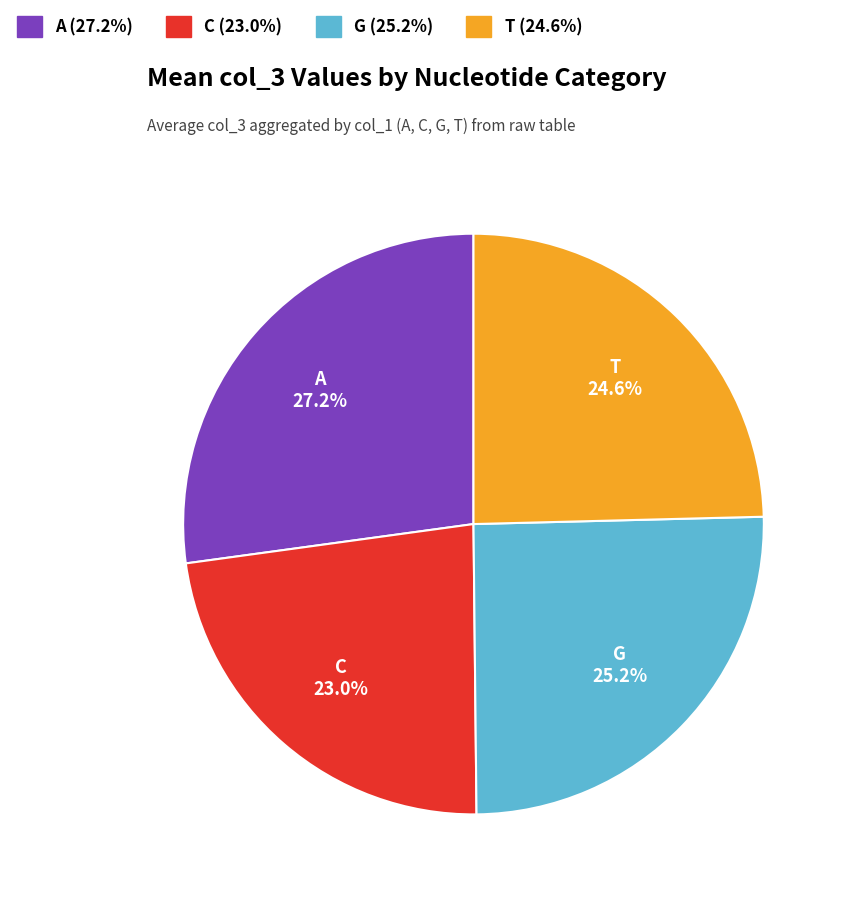

How much of the chart is everything except A?

72.8%